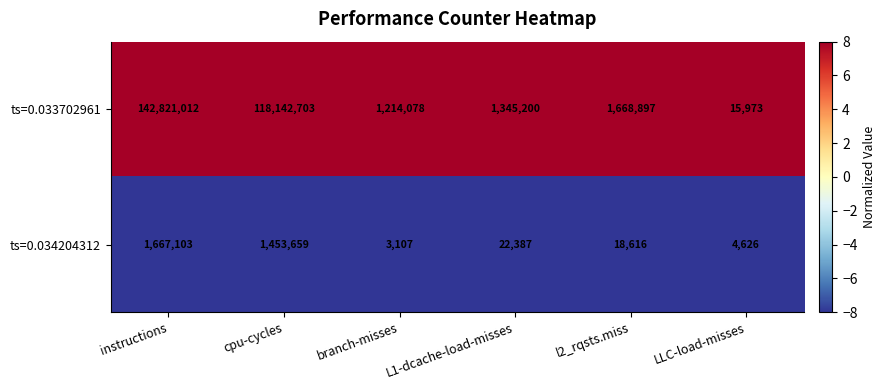

At which label does ts=0.034204312 first exceed 22387?

instructions